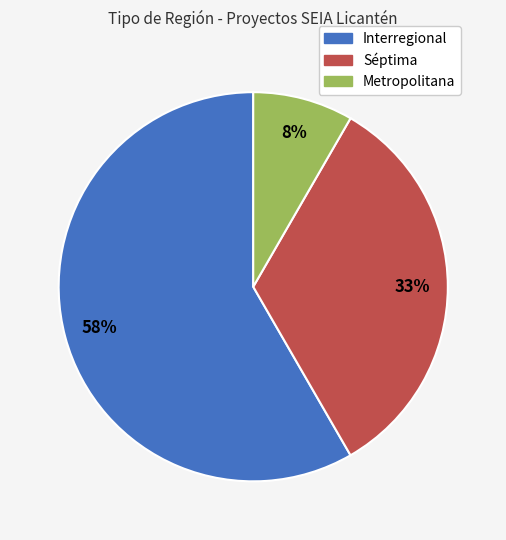

Between Interregional and Metropolitana, which is larger?

Interregional